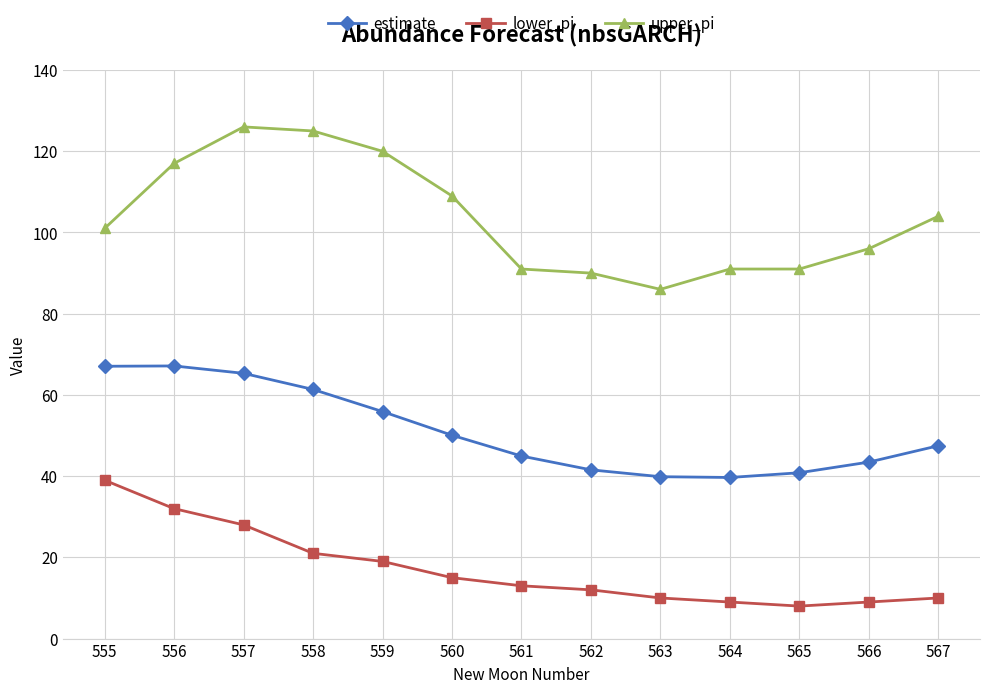

True or false: estimate and upper_pi intersect in this chart.

False